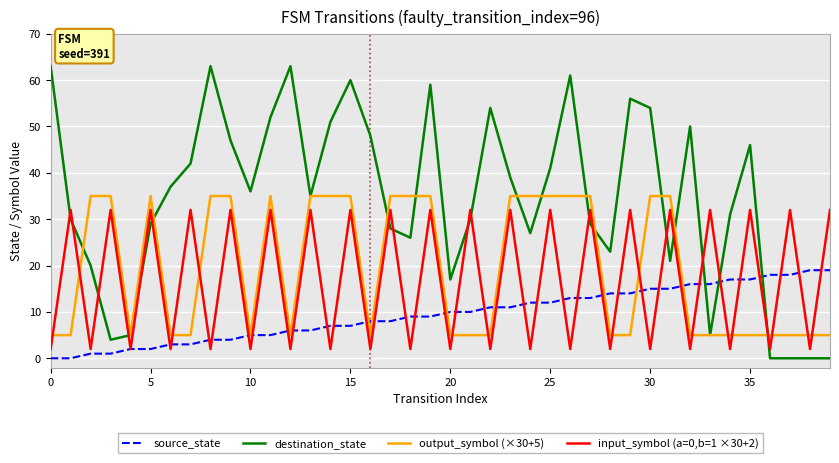

True or false: output_symbol (×30+5) and input_symbol (a=0,b=1 ×30+2) cross at least once.

True